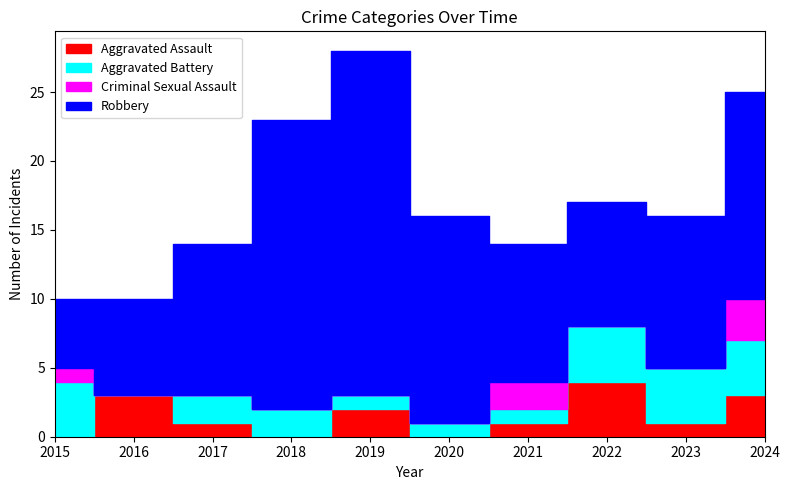

At which label does Robbery first exceed 11?

2018